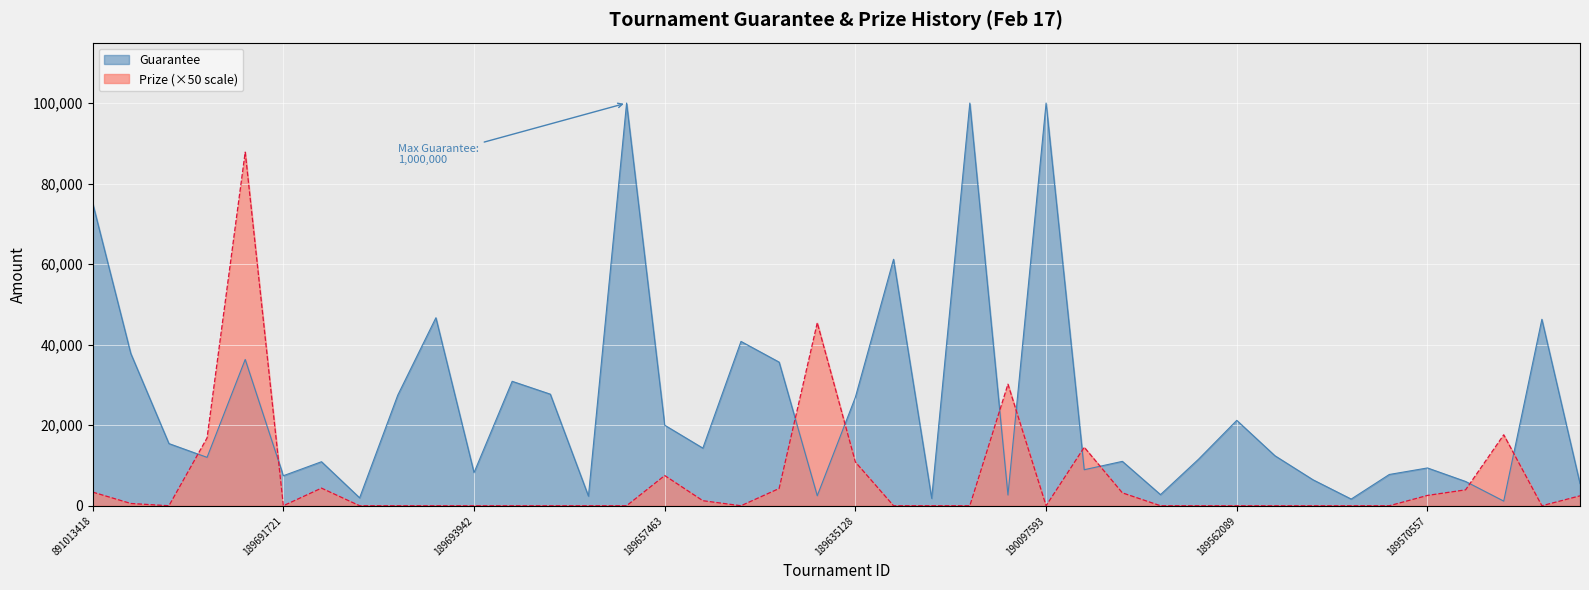

How many positive values are there?

17